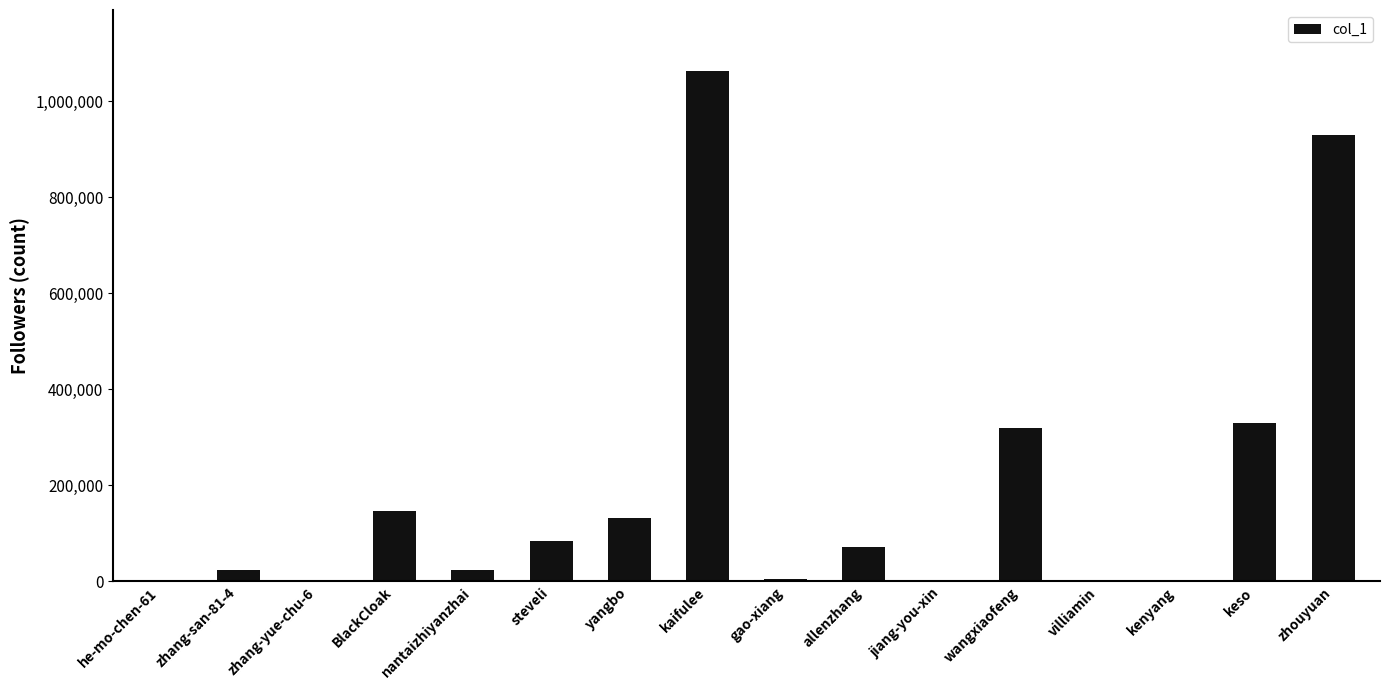

What is the greatest value displayed?

1061975